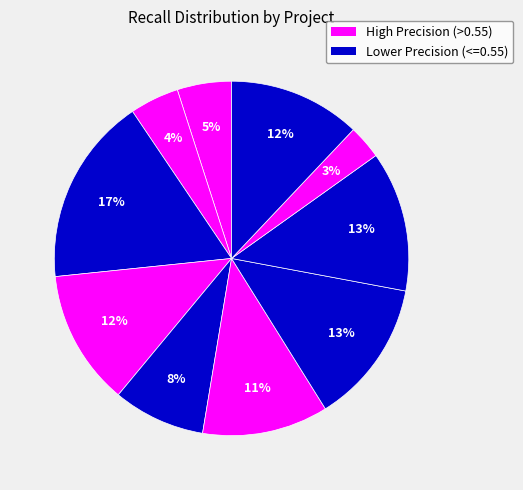

How many slices are in this pie chart?

10